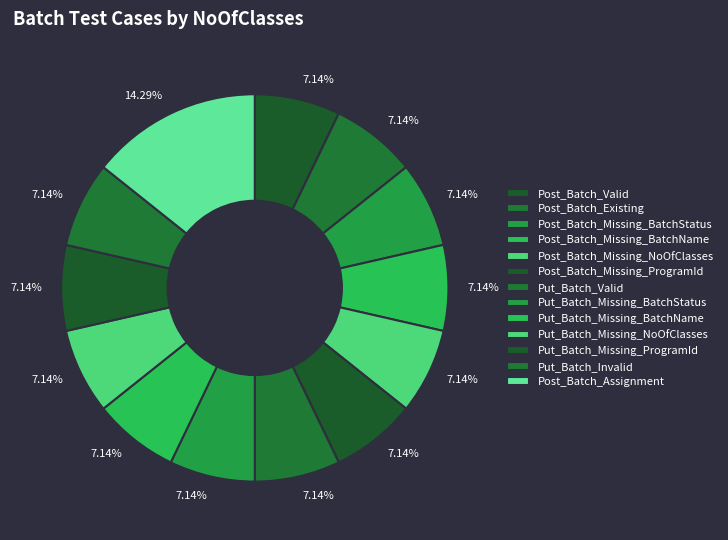

What percentage is NOT represented by Post_Batch_Valid?

92.9%